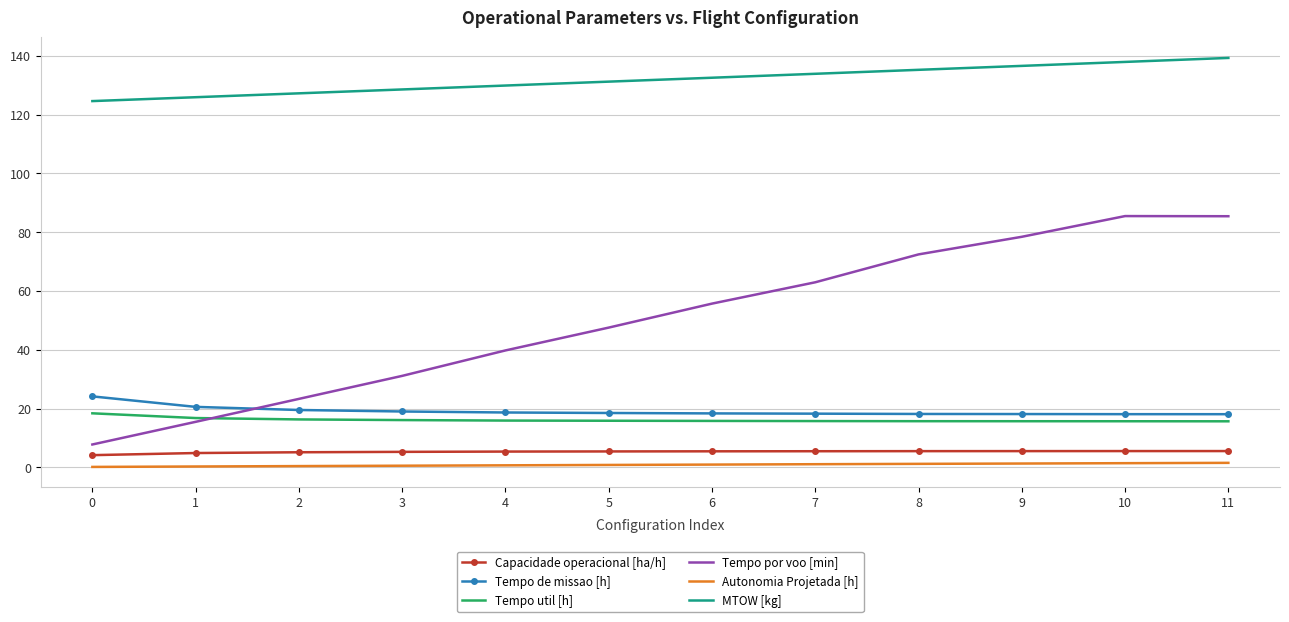

Which series has the widest spread of values?

Tempo por voo [min]